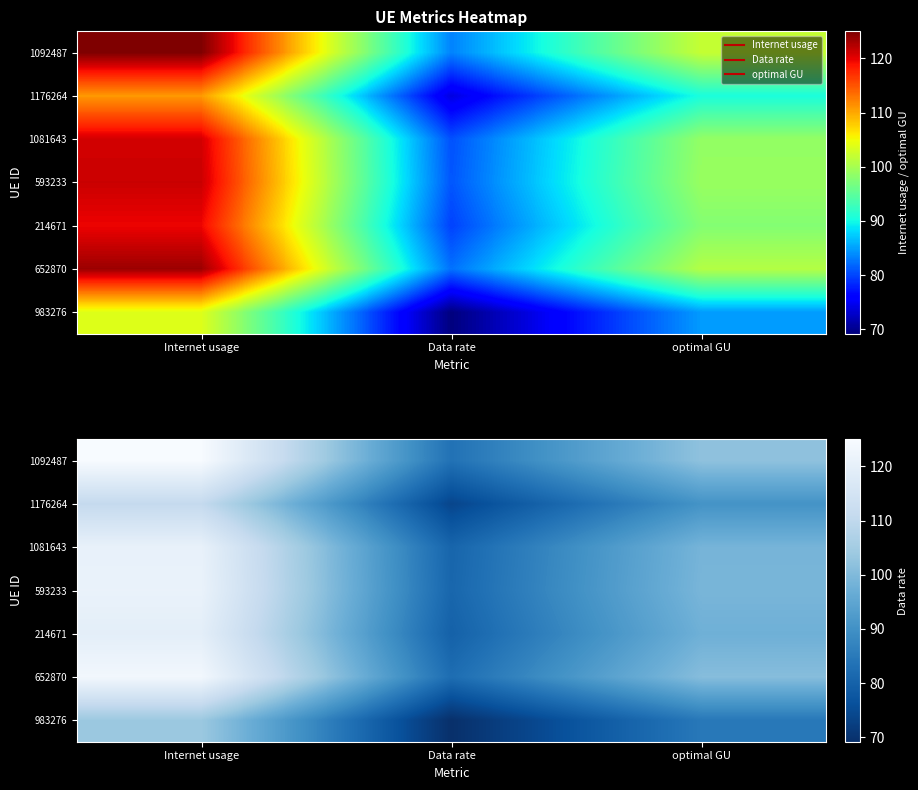

At Internet usage, list the series in order from largest to smallest.

1092487, 652870, 593233, 1081643, 214671, 1176264, 983276